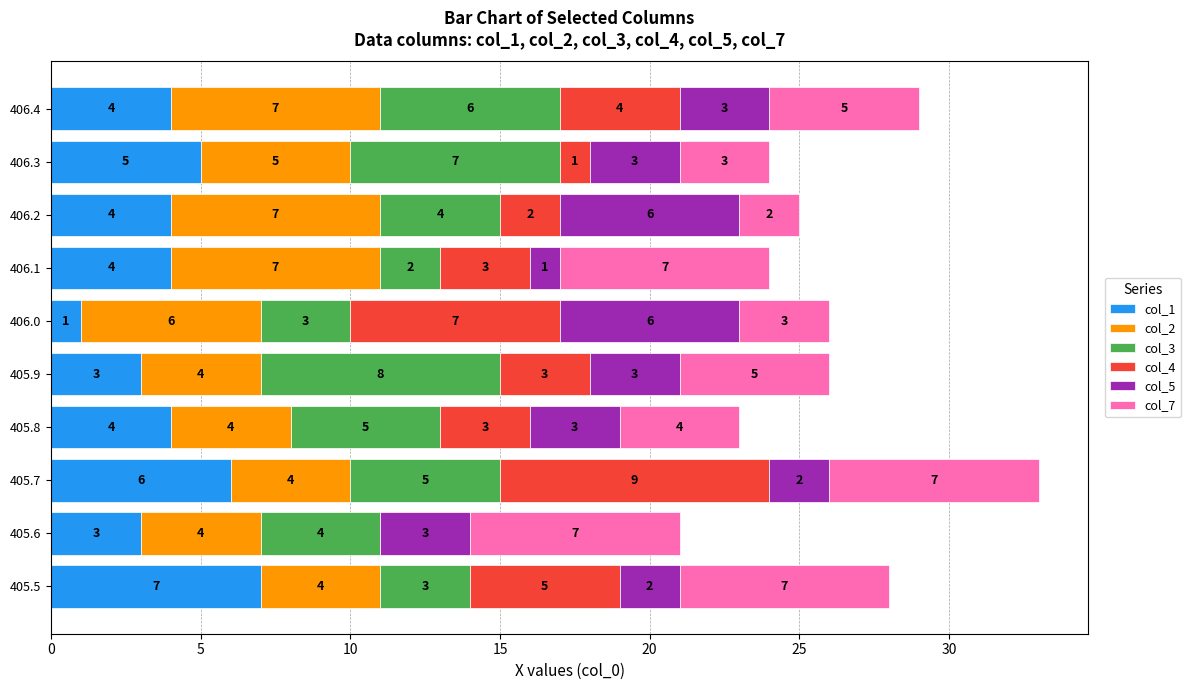

What is the maximum value for col_1?

7